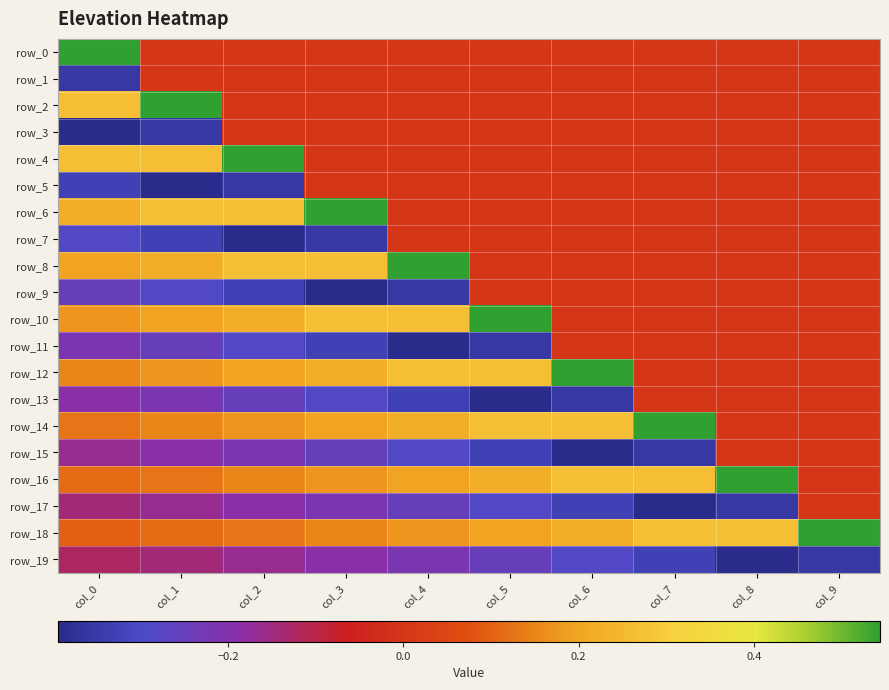

How many row_12 values are between 0 and 1?

10